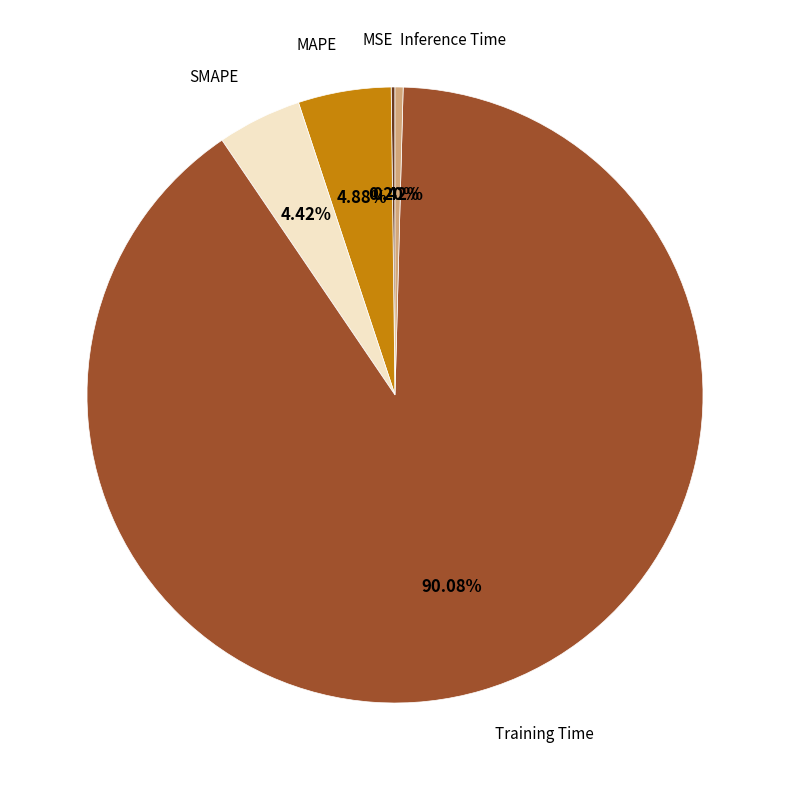

True or false: MAPE accounts for 5% of the total.

True